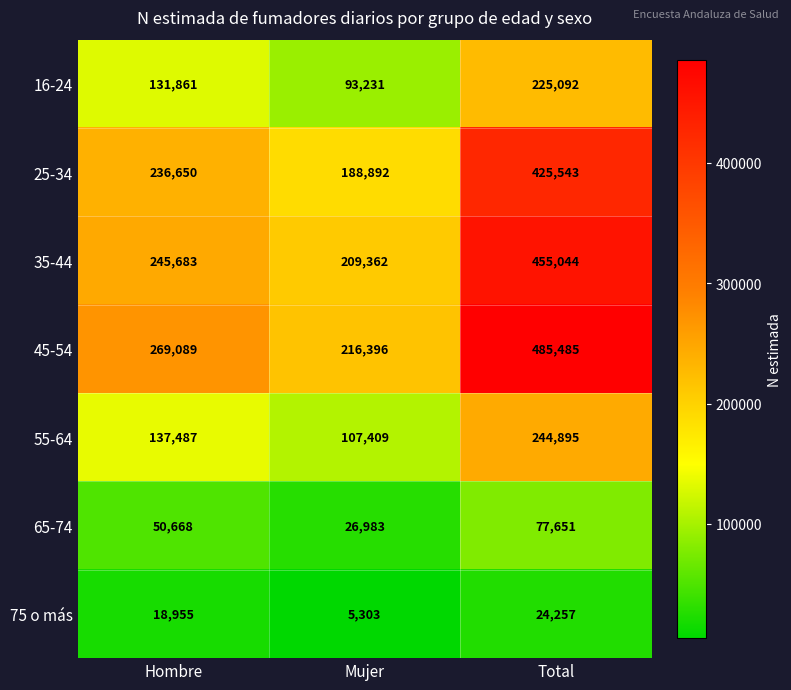

How many distinct data groups are displayed?

7